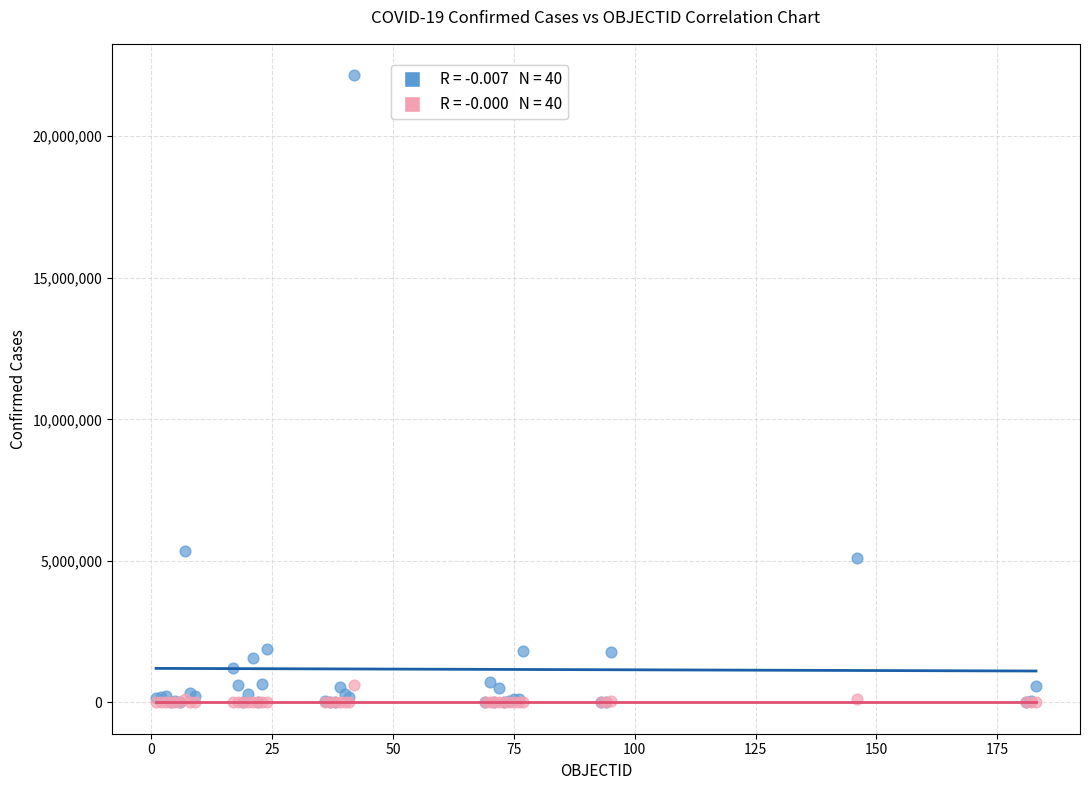

Across all series, what Y value is closest to 11078864?

5346242